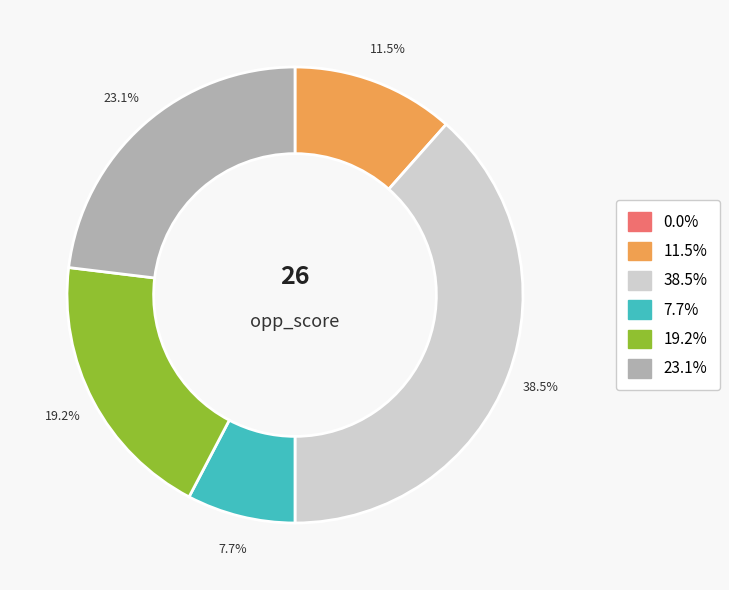

Is there any slice that represents more than half of the pie?

No